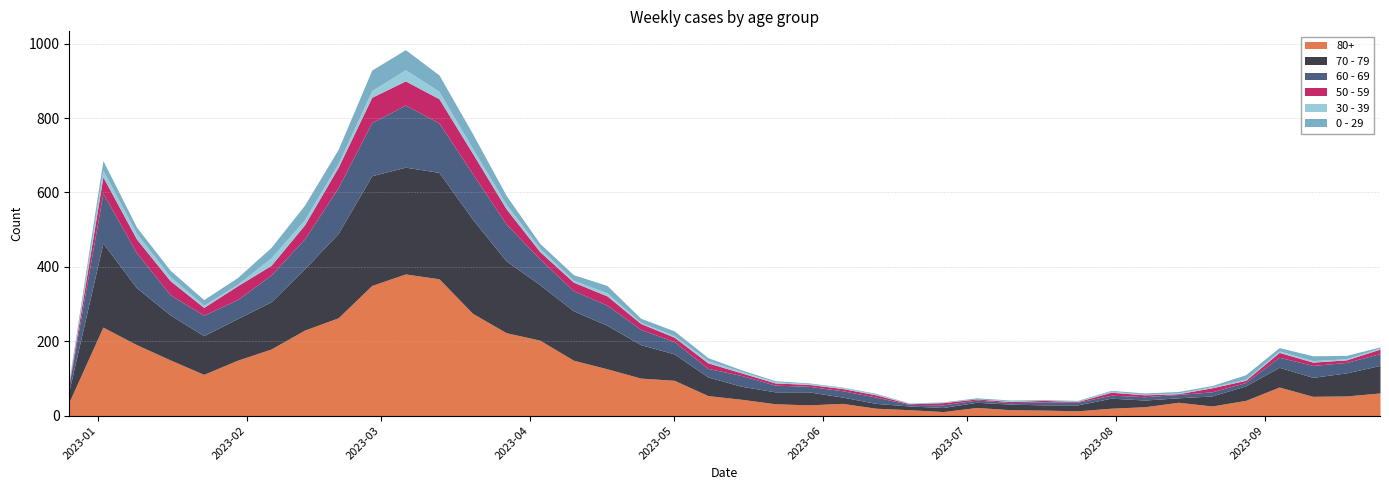

At which label is 0 - 29 closest to 28?

2023-02-06